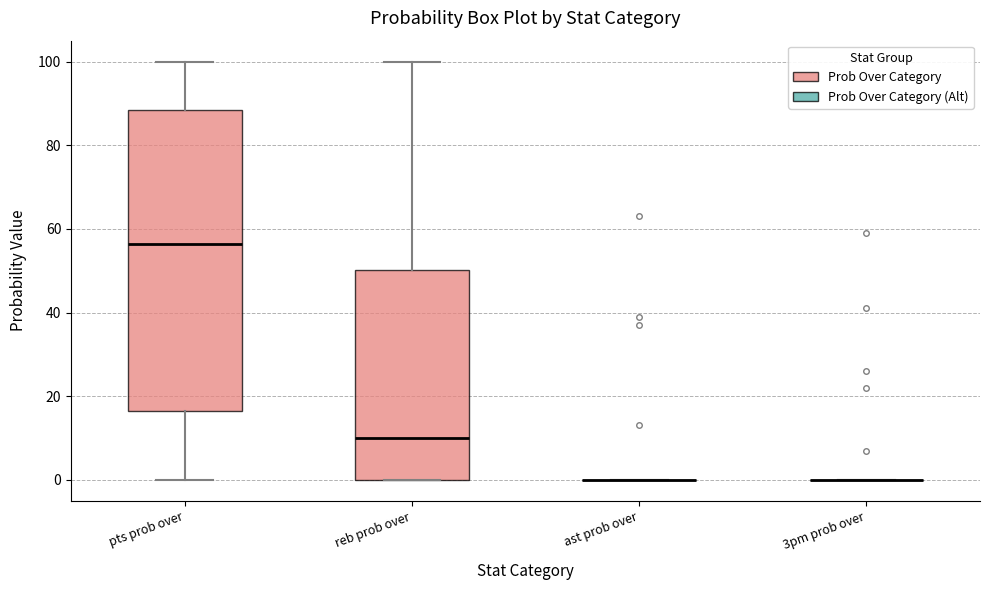

Reading left to right, read every box against the y-axis: the position of its median line, the range the box covers, and the ends of its whiskers. The values are not printed on the chart, so give them approximately, as read against the axis.

pts prob over: median 56, box 16 to 88, whiskers 0 to 100
reb prob over: median 10, box 0 to 50, whiskers 0 to 100
ast prob over: box collapsed to a line at 0, whiskers 0 to 0
3pm prob over: box collapsed to a line at 0, whiskers 0 to 0